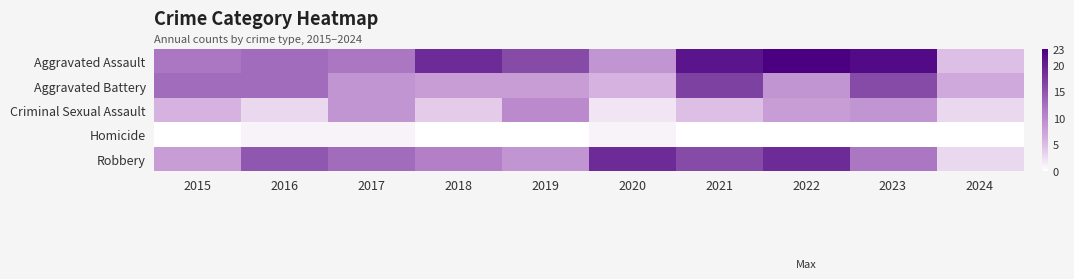

Reading right to left, list all the values displayed in this chart.

Aggravated Assault: 2024=5	2023=22	2022=23	2021=21	2020=9	2019=16	2018=19	2017=12	2016=13	2015=12
Aggravated Battery: 2024=7	2023=16	2022=9	2021=17	2020=6	2019=8	2018=8	2017=9	2016=13	2015=13
Criminal Sexual Assault: 2024=3	2023=9	2022=8	2021=5	2020=2	2019=10	2018=4	2017=9	2016=3	2015=6
Homicide: 2024=0	2023=0	2022=0	2021=0	2020=1	2019=0	2018=0	2017=1	2016=1	2015=0
Robbery: 2024=3	2023=12	2022=19	2021=16	2020=19	2019=9	2018=11	2017=13	2016=15	2015=8